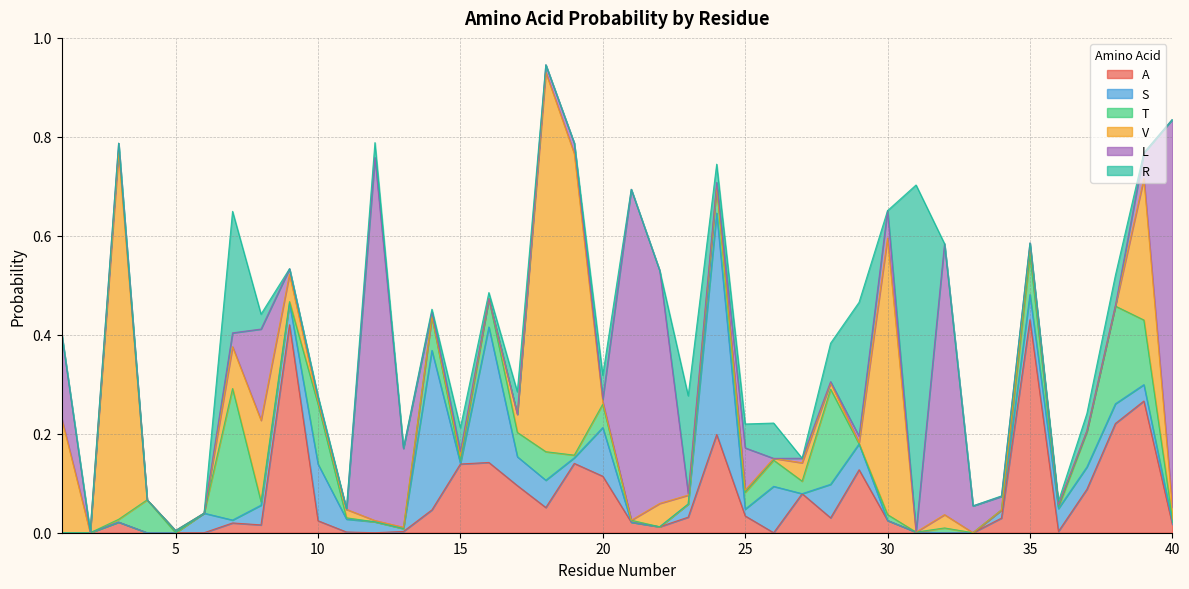

Reading left to right, transcribe all the data shown in this chart.

A: 0.0	0.0	0.0	0.0	0.0	0.0	0.0	0.0	0.4	0.0	0.0	0.0	0.0	0.0	0.1	0.1	0.1	0.1	0.1	0.1	0.0	0.0	0.0	0.2	0.0	0.0	0.1	0.0	0.1	0.0	0.0	0.0	0.0	0.0	0.4	0.0	0.1	0.2	0.3	0.0
S: 0.0	0.0	0.0	0.0	0.0	0.0	0.0	0.0	0.0	0.1	0.0	0.0	0.0	0.3	0.0	0.3	0.1	0.1	0.0	0.1	0.0	0.0	0.0	0.4	0.0	0.1	0.0	0.1	0.1	0.0	0.0	0.0	0.0	0.0	0.1	0.0	0.0	0.0	0.0	0.0
T: 0.0	0.0	0.0	0.1	0.0	0.0	0.3	0.0	0.0	0.1	0.0	0.0	0.0	0.1	0.0	0.1	0.0	0.1	0.0	0.0	0.0	0.0	0.0	0.1	0.0	0.1	0.0	0.2	0.0	0.0	0.0	0.0	0.0	0.0	0.1	0.0	0.1	0.2	0.1	0.0
V: 0.2	0.0	0.7	0.0	0.0	0.0	0.1	0.2	0.1	0.0	0.0	0.0	0.0	0.0	0.0	0.0	0.0	0.8	0.6	0.0	0.0	0.0	0.0	0.0	0.0	0.0	0.0	0.0	0.0	0.6	0.0	0.0	0.0	0.0	0.0	0.0	0.0	0.0	0.3	0.0
L: 0.2	0.0	0.0	0.0	0.0	0.0	0.0	0.2	0.0	0.0	0.0	0.7	0.2	0.0	0.0	0.0	0.0	0.0	0.0	0.0	0.7	0.5	0.0	0.0	0.1	0.0	0.0	0.0	0.0	0.1	0.0	0.5	0.1	0.0	0.0	0.0	0.0	0.0	0.1	0.8
R: 0.0	0.0	0.0	0.0	0.0	0.0	0.2	0.0	0.0	0.0	0.0	0.0	0.0	0.0	0.0	0.0	0.0	0.0	0.0	0.0	0.0	0.0	0.2	0.0	0.0	0.1	0.0	0.1	0.3	0.0	0.7	0.0	0.0	0.0	0.0	0.0	0.0	0.1	0.0	0.0